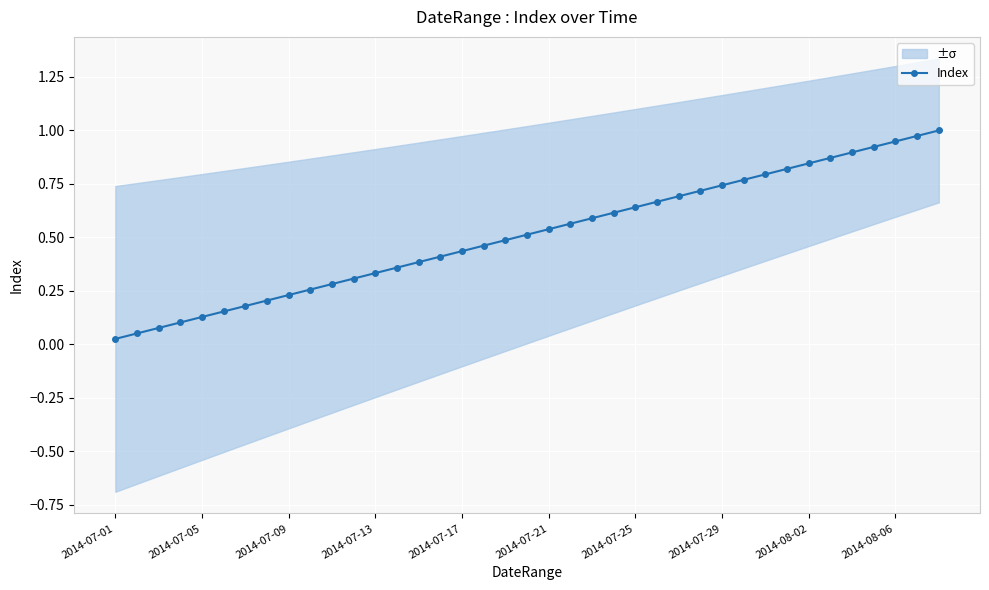

True or false: Index has a value of 0.2 at 2014-07-05.

False